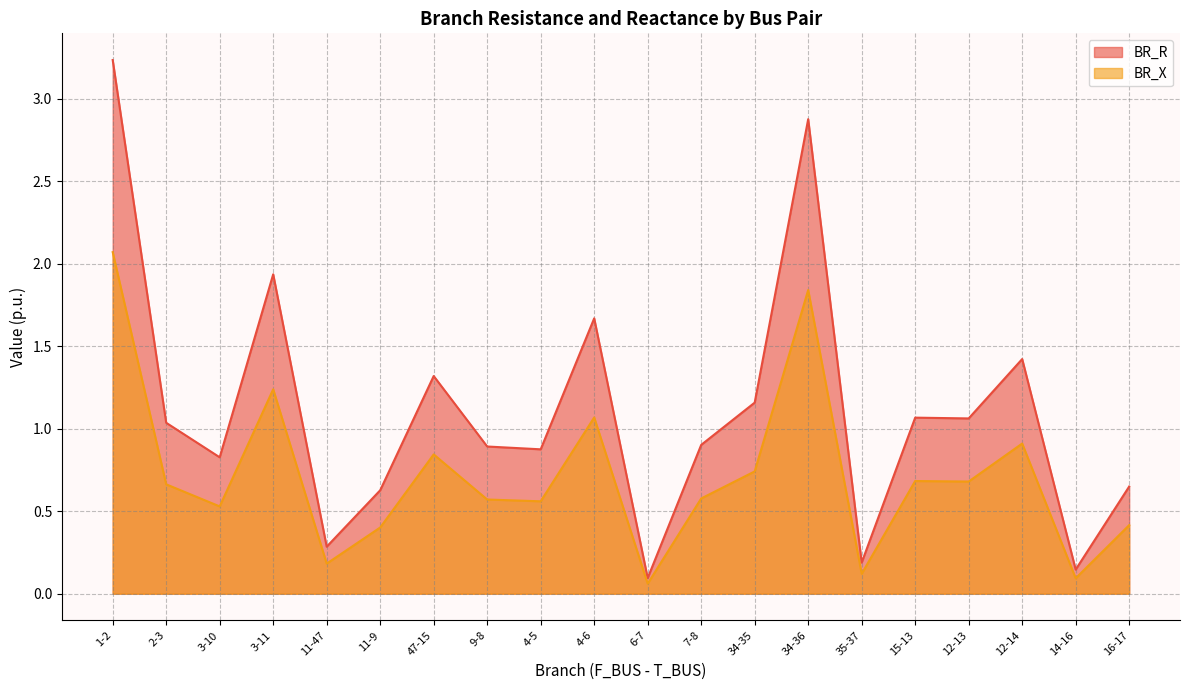

What is the value of the BR_R point at the 8th from the left?

0.9